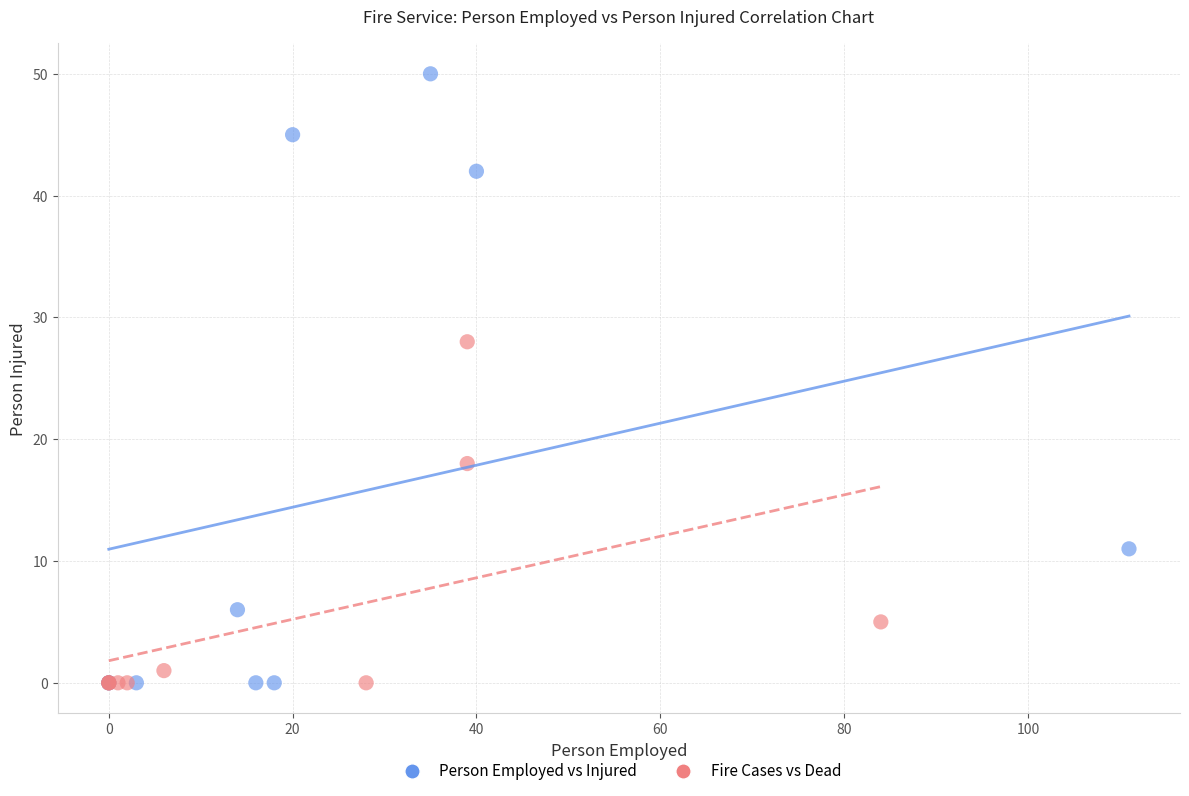

What are all the series names shown in the legend?

Person Employed vs Injured, Fire Cases vs Dead